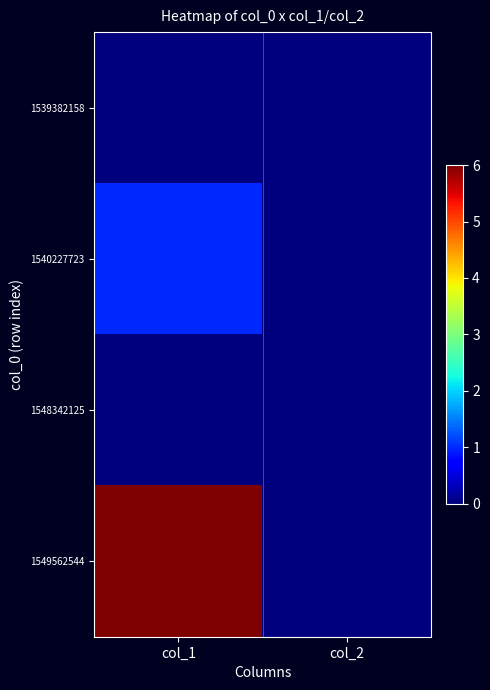

Between col_2 and col_1, which is larger?

col_2